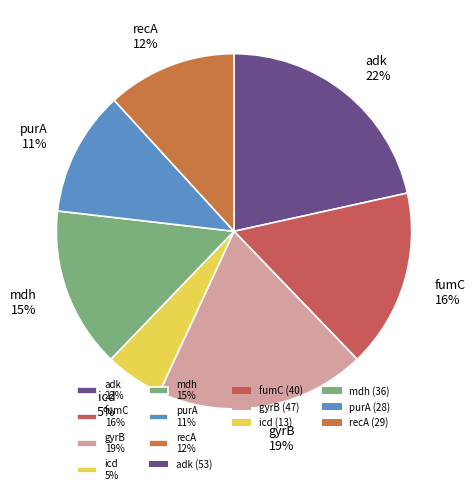

Does adk represent more than half of the total?

No